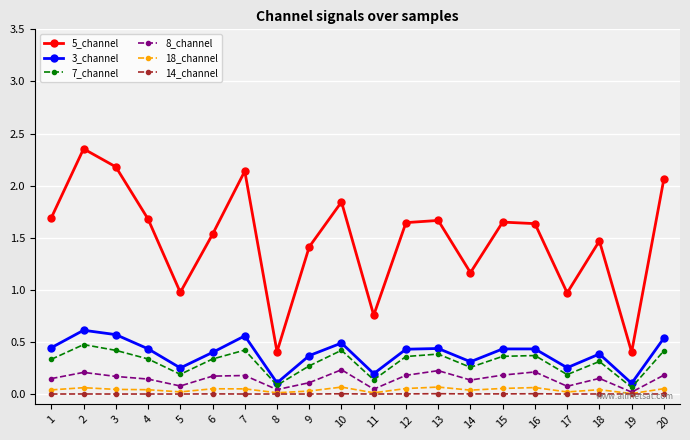

True or false: 8_channel and 5_channel cross at least once.

False